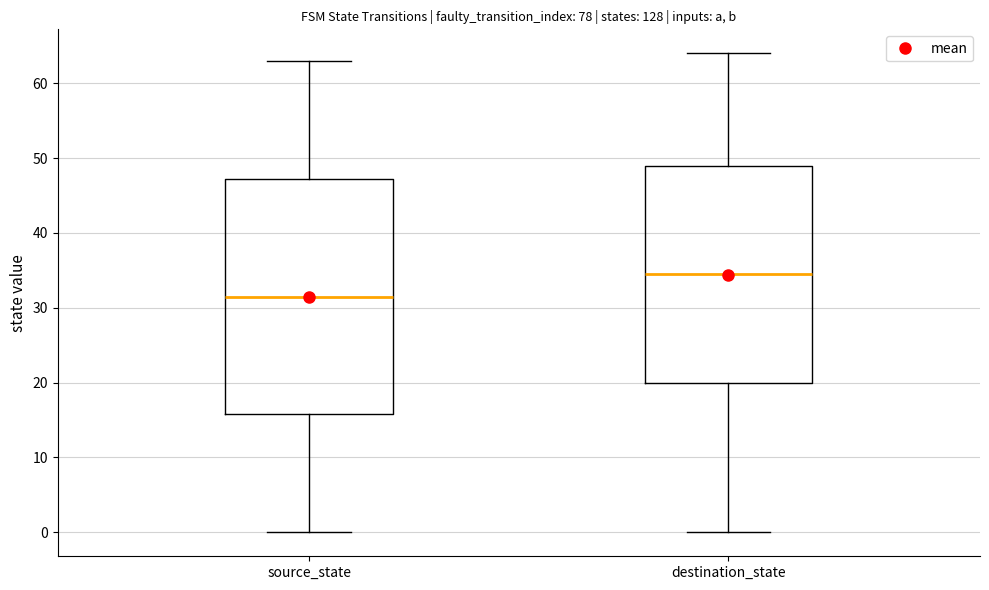

Where is the upper edge of the box for source_state on the y-axis? The values are not printed on the chart, so give them approximately, as read against the axis.

47